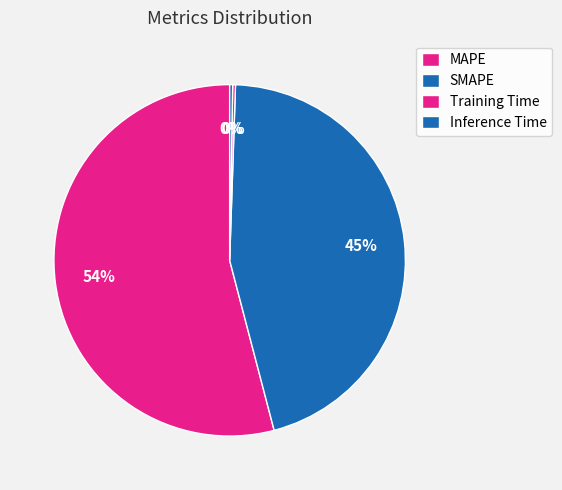

Combined, do MAPE and Training Time account for over 50%?

Yes